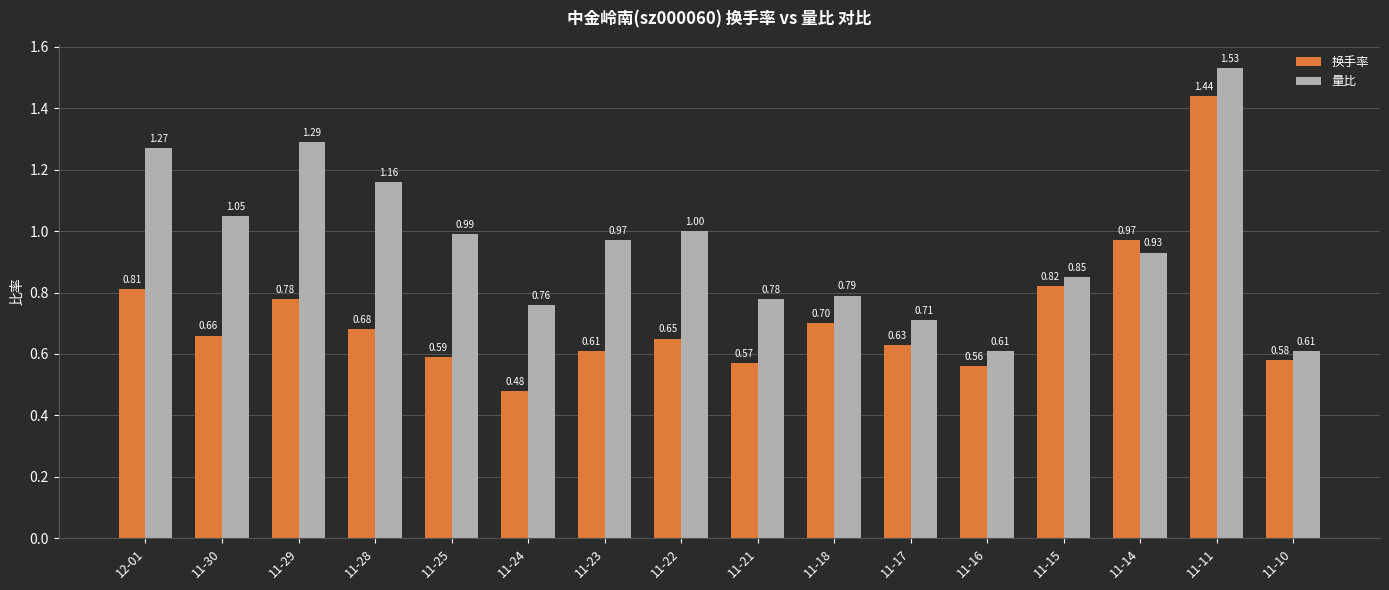

What are all the series names shown in the legend?

换手率, 量比